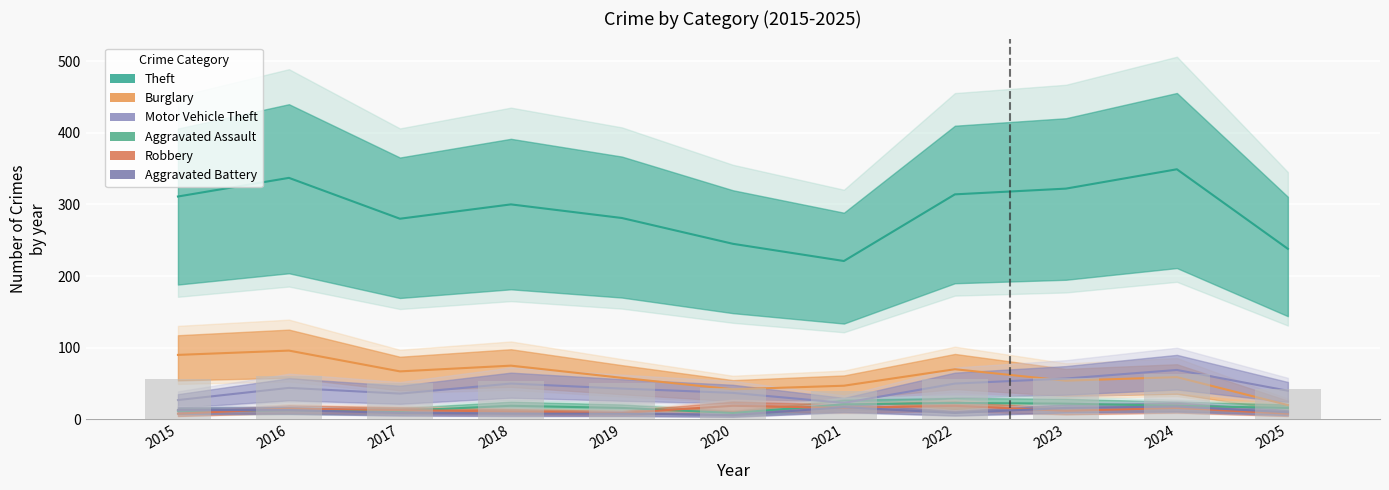

Reading left to right, extract all data points from this chart.

Theft: 311	337	280	300	281	245	221	314	322	349	238
Burglary: 90	96	67	75	58	42	47	70	54	59	20
Motor Vehicle Theft: 27	44	36	50	43	37	23	50	57	69	40
Aggravated Assault: 12	13	12	19	16	9	21	23	22	19	16
Robbery: 8	15	13	11	9	19	16	19	12	16	8
Aggravated Battery: 13	13	9	8	8	6	17	9	16	18	10